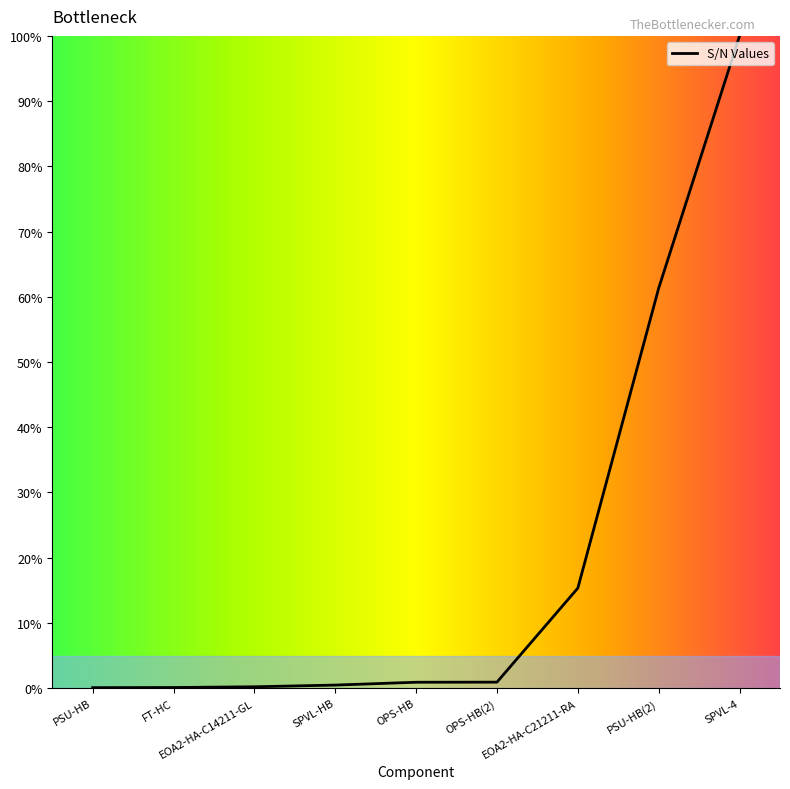

Does the chart display data point markers on the line(s)?

No